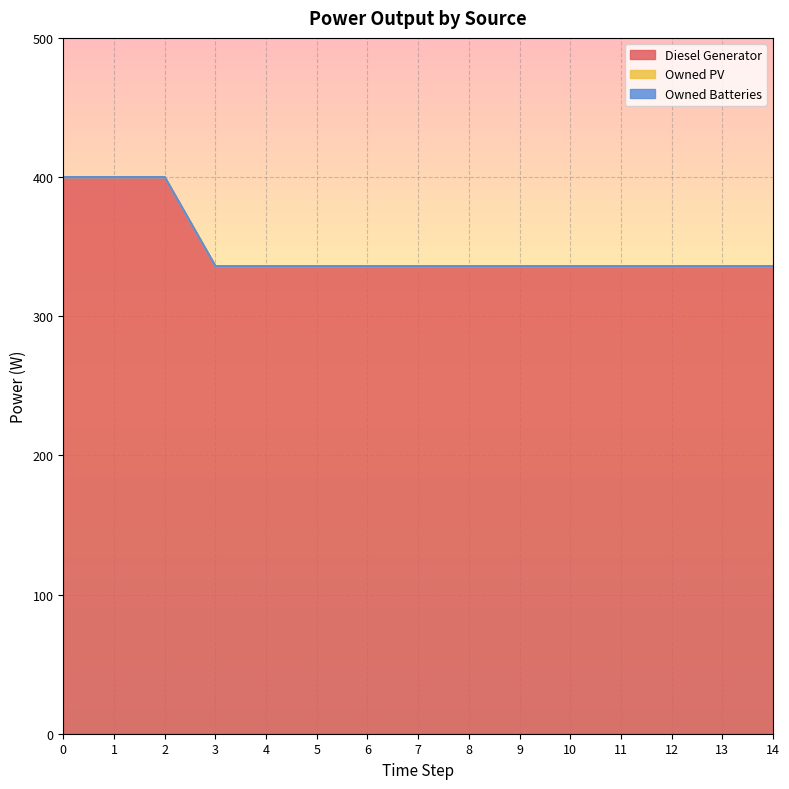

What are all the series names shown in the legend?

Diesel Generator, Owned PV, Owned Batteries